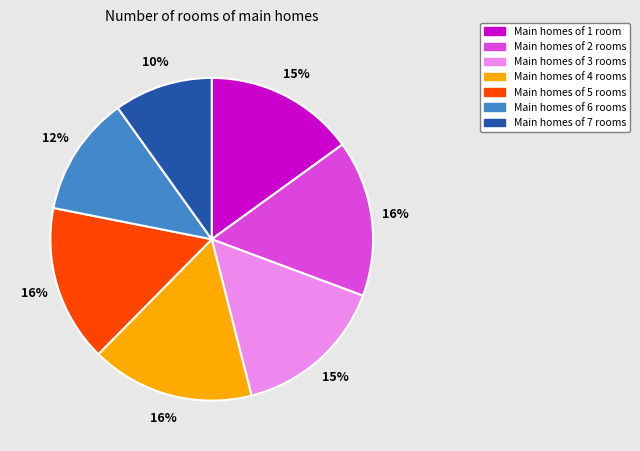

Does any single category account for the majority?

No